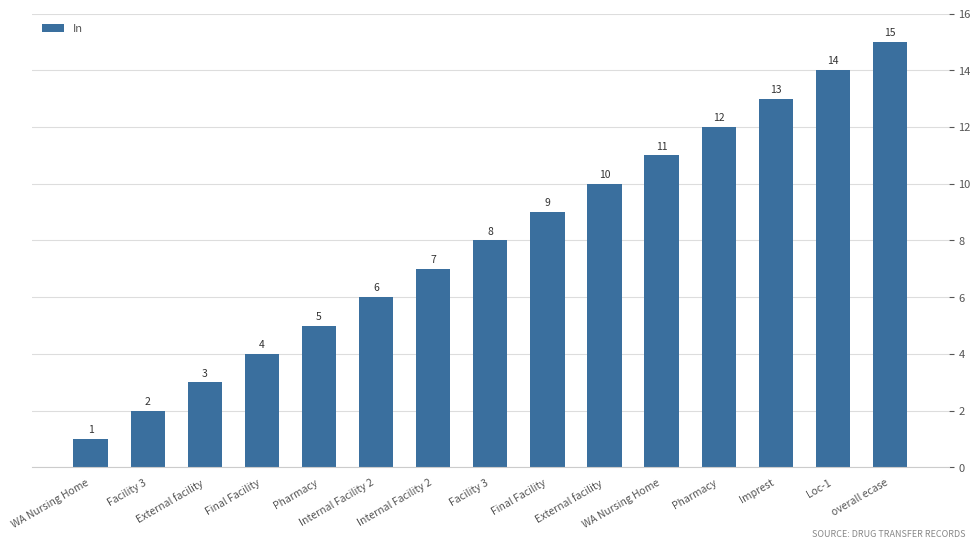

What is the average value?

8